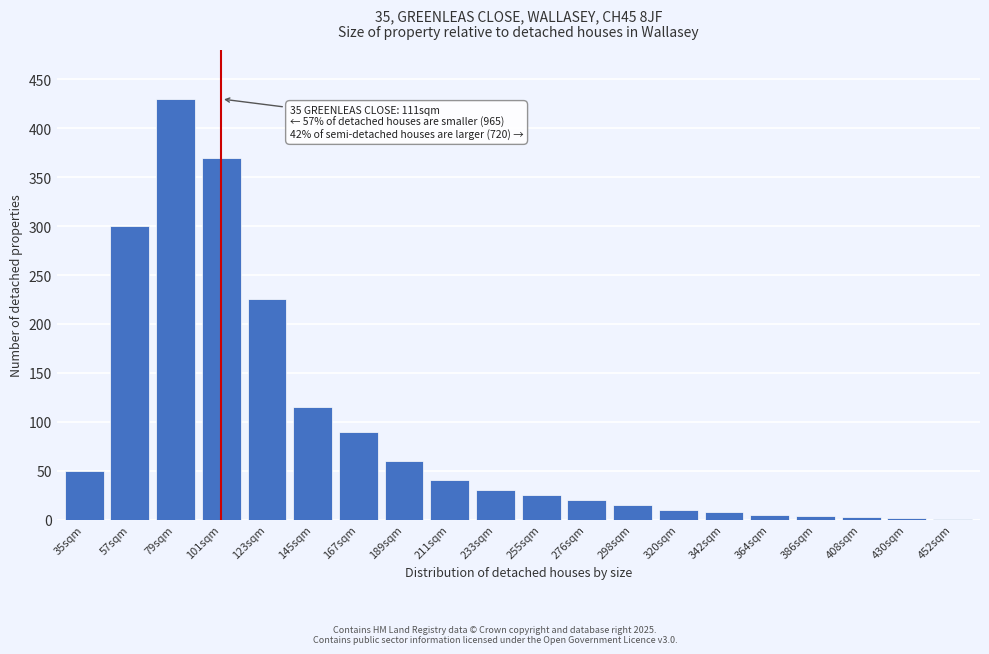

What is the sum of the values at 35sqm and 320sqm?

60